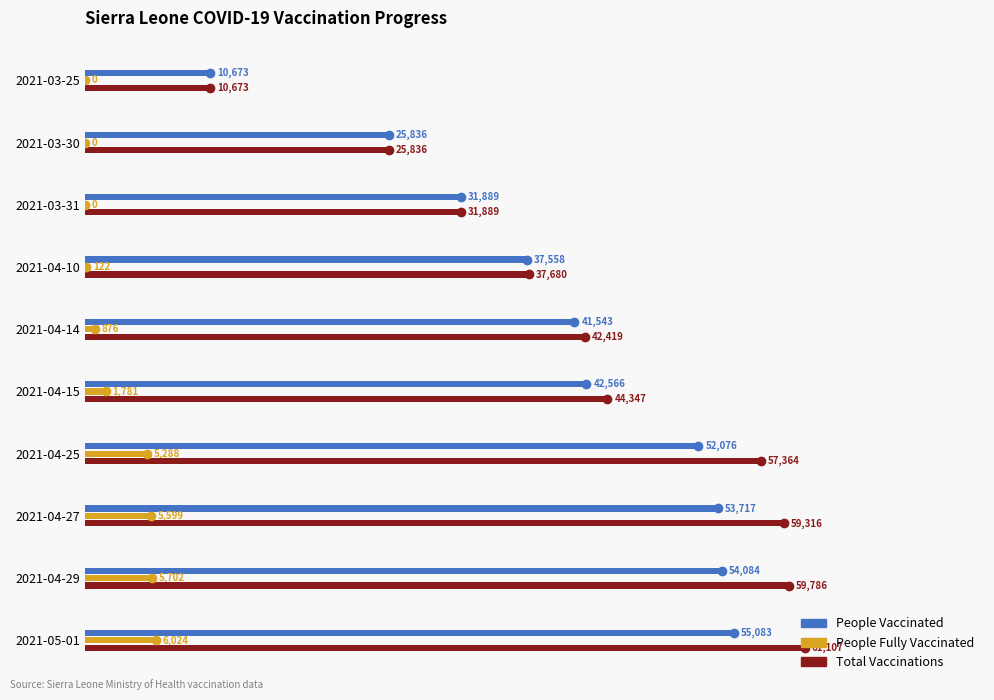

What is the maximum value shown in the chart?

61107